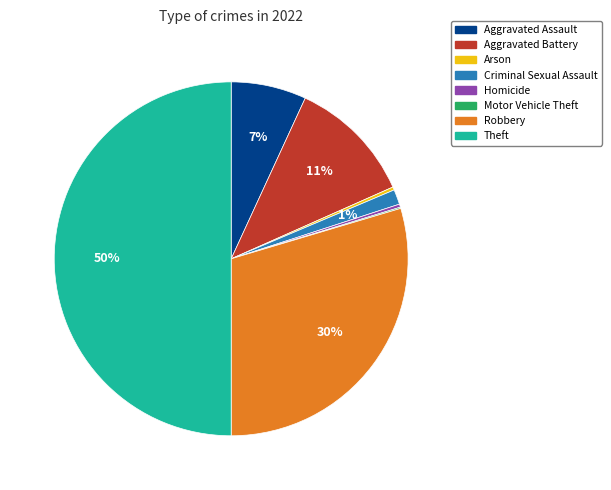

Approximately how many times larger is the value at Aggravated Assault compared to Aggravated Battery?

0.6